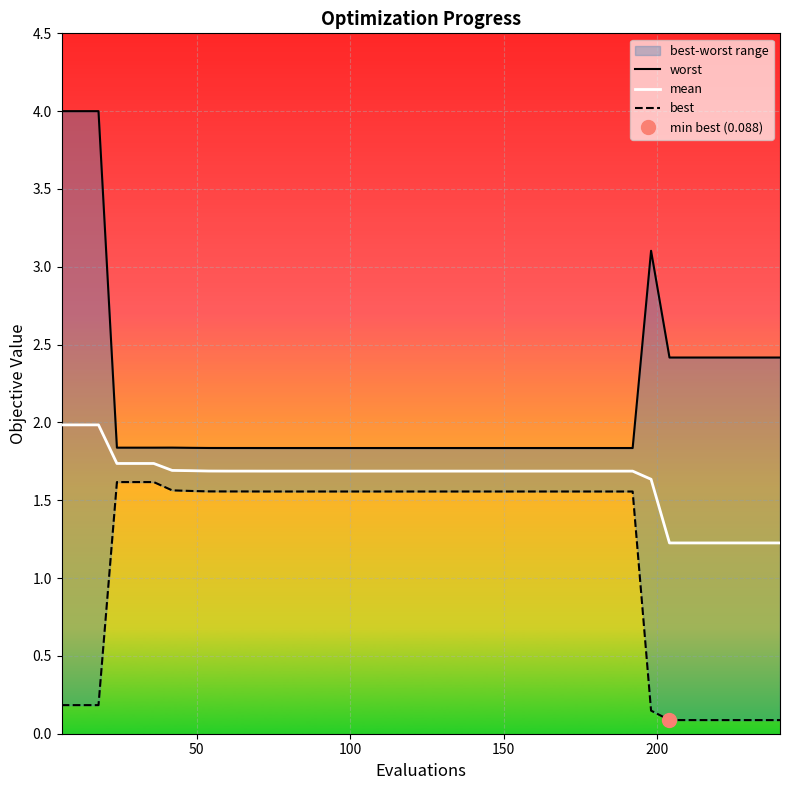

What are all the series names shown in the legend?

worst, mean, best